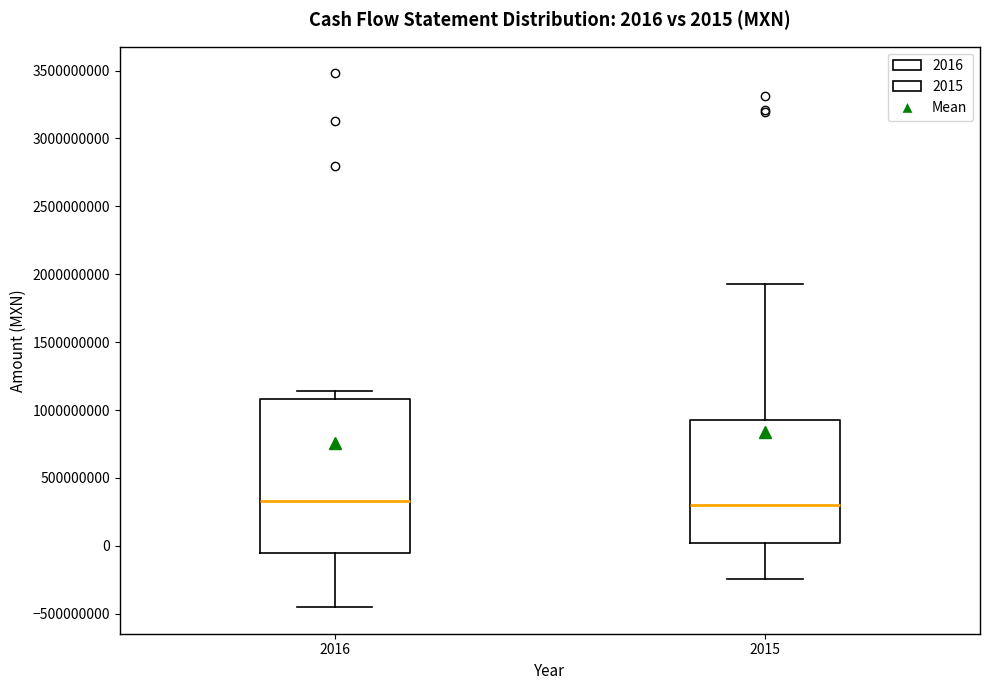

Which box is the tallest, from its lower edge to its upper edge?

2016